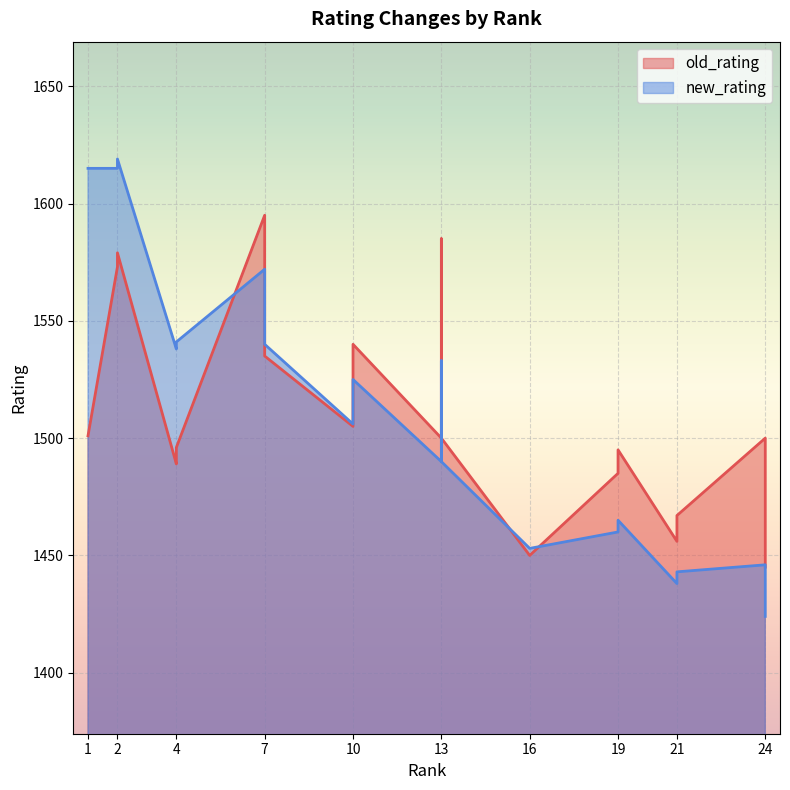

True or false: new_rating and old_rating cross at least once.

True